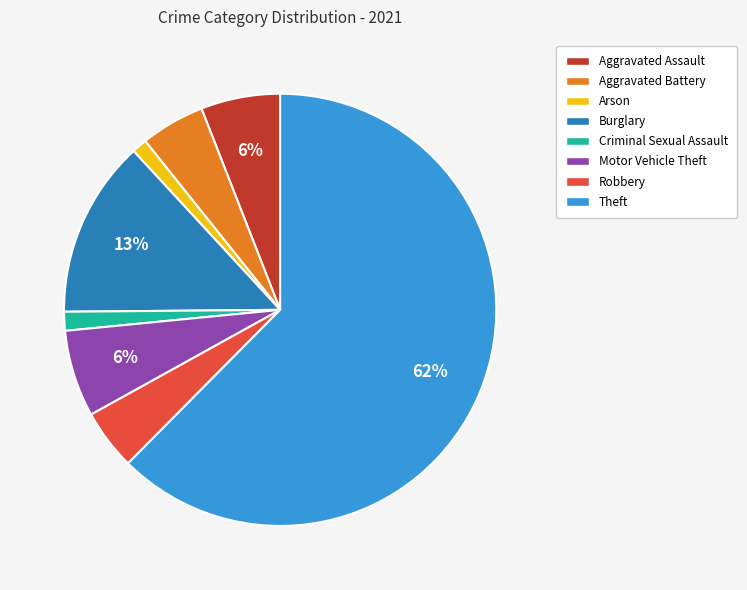

Between Motor Vehicle Theft and Arson, which is larger?

Motor Vehicle Theft